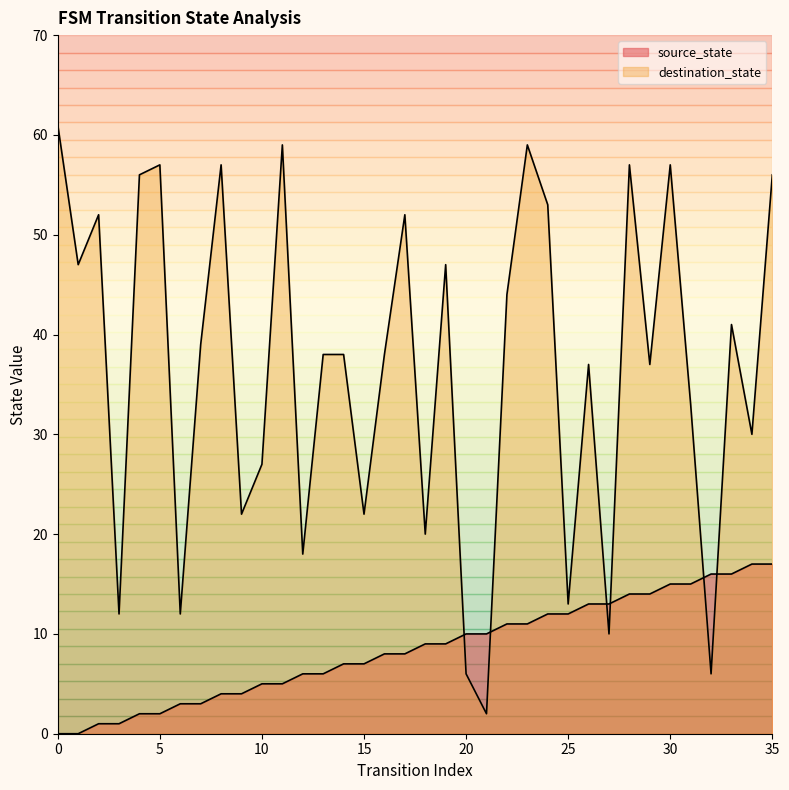

Between 17 and 32, which series saw the biggest shift?

destination_state